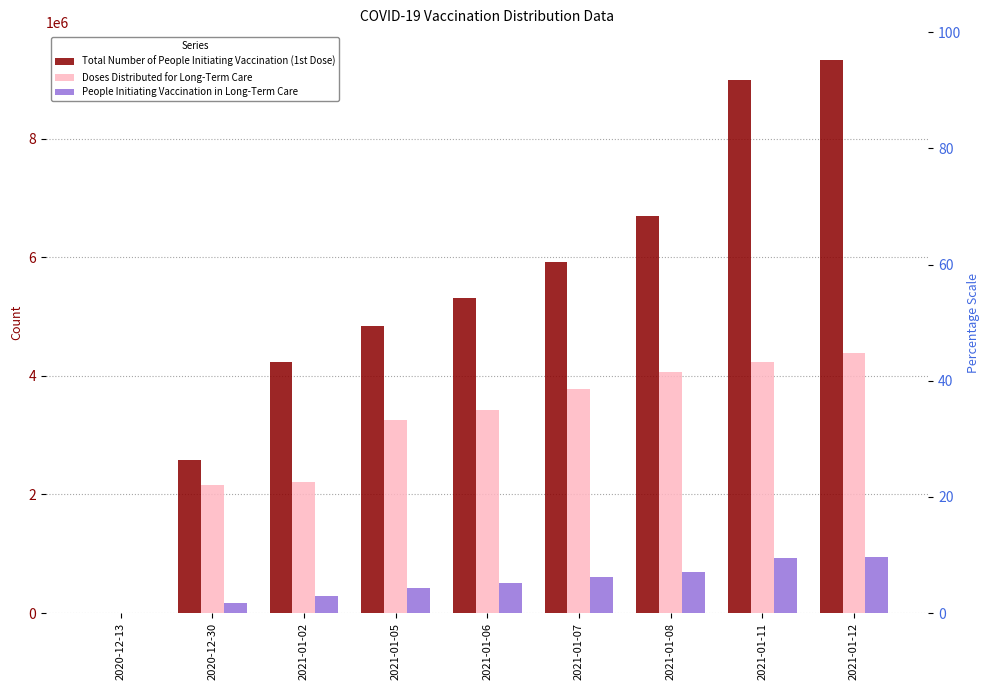

The value of Doses Distributed for Long-Term Care at 2021-01-12 is 4385175. True or false?

True